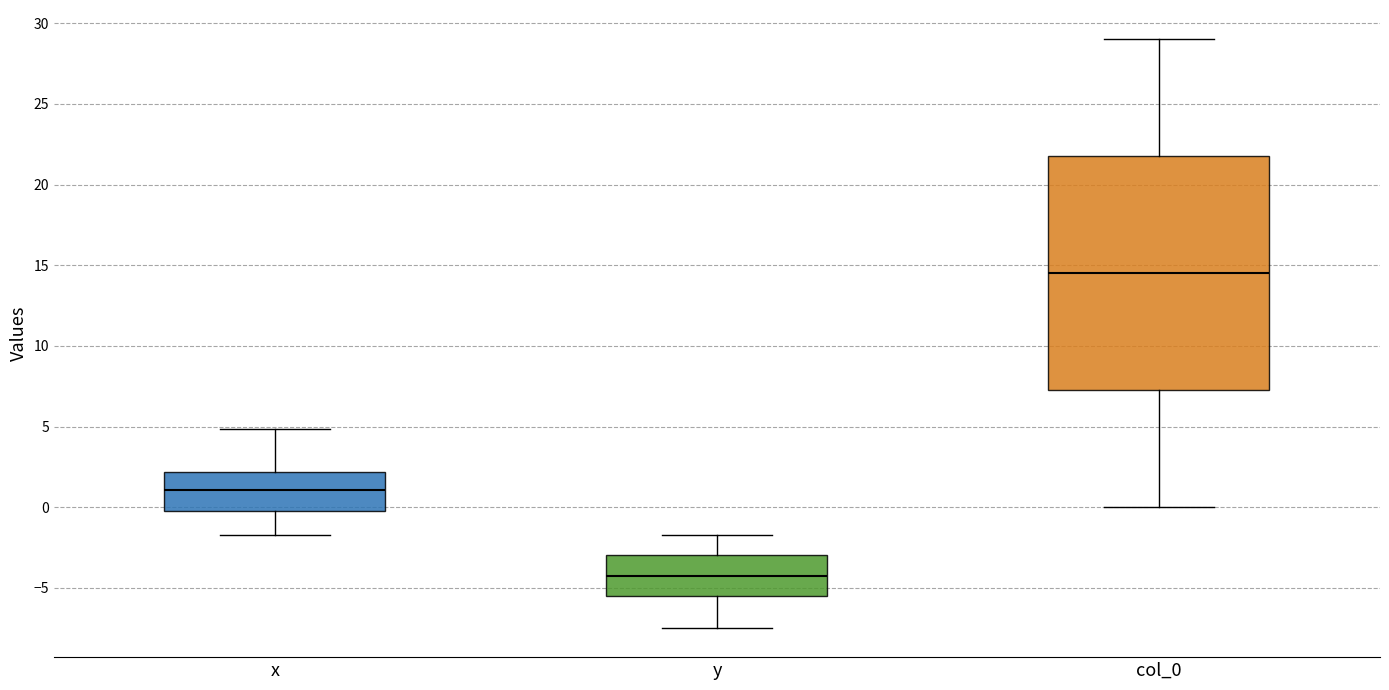

Where is the upper edge of the box for y on the y-axis? The values are not printed on the chart, so give them approximately, as read against the axis.

-3.0